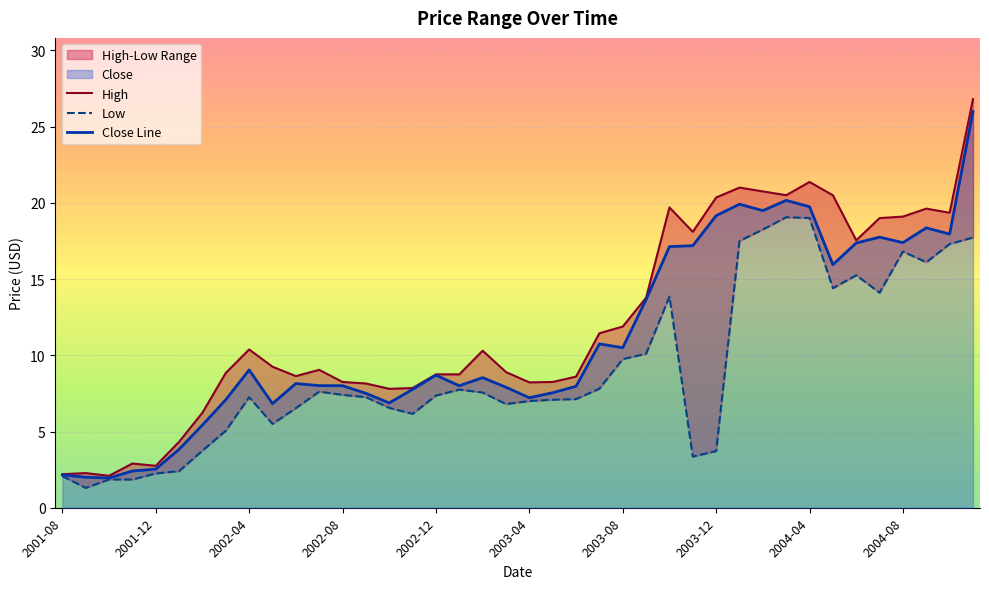

How many values in the Low series exceed 7?

24